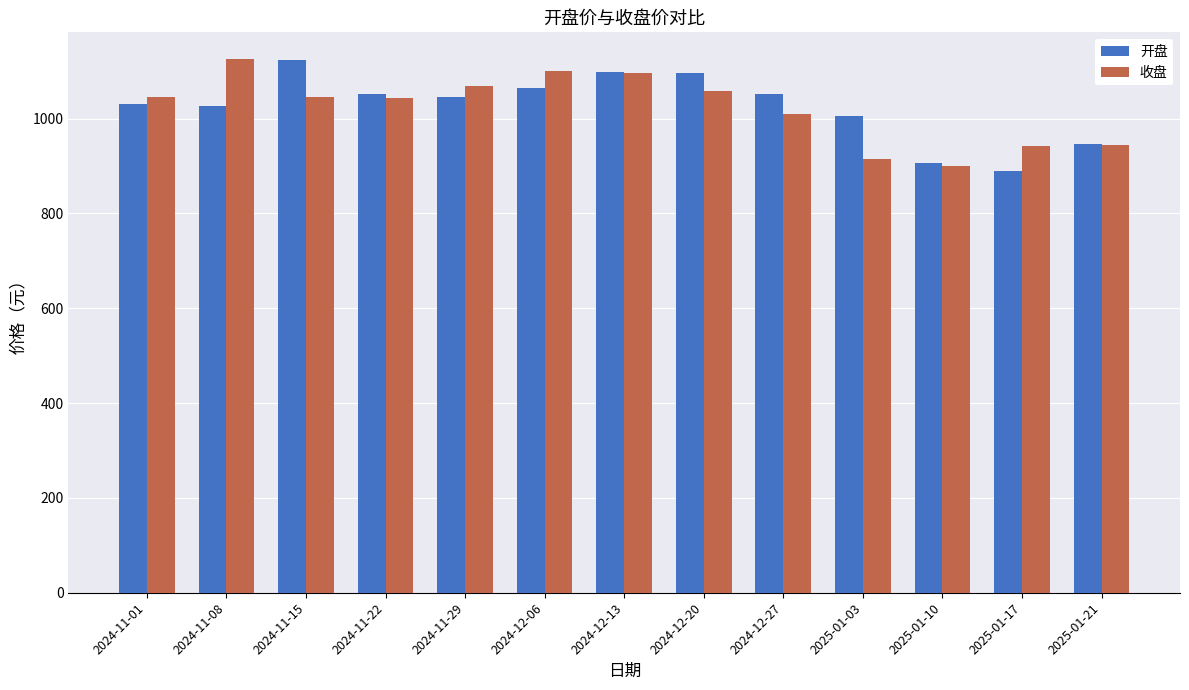

At how many categories does at least one series exceed 929?

12